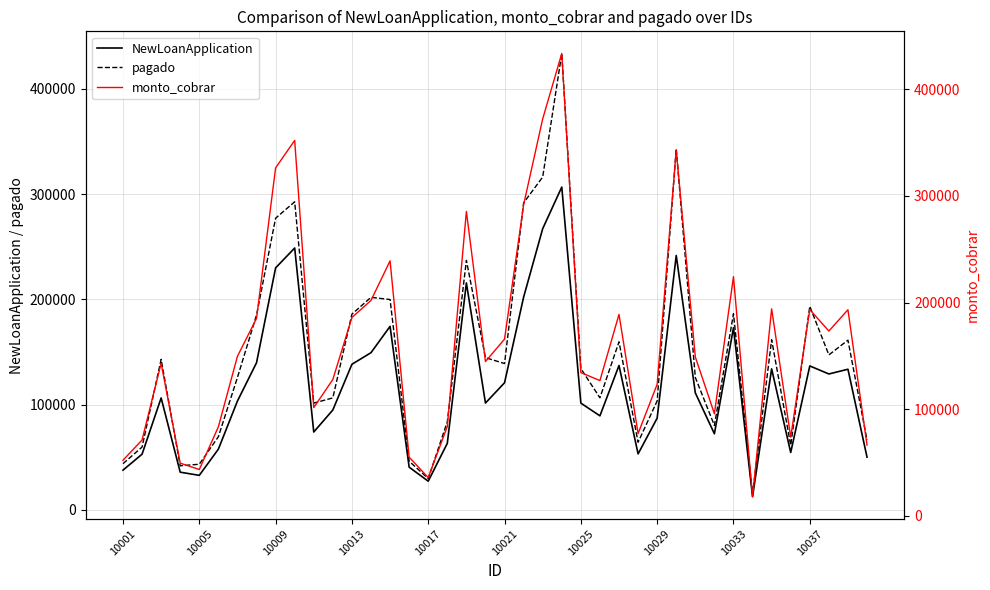

True or false: monto_cobrar and NewLoanApplication cross at least once.

False